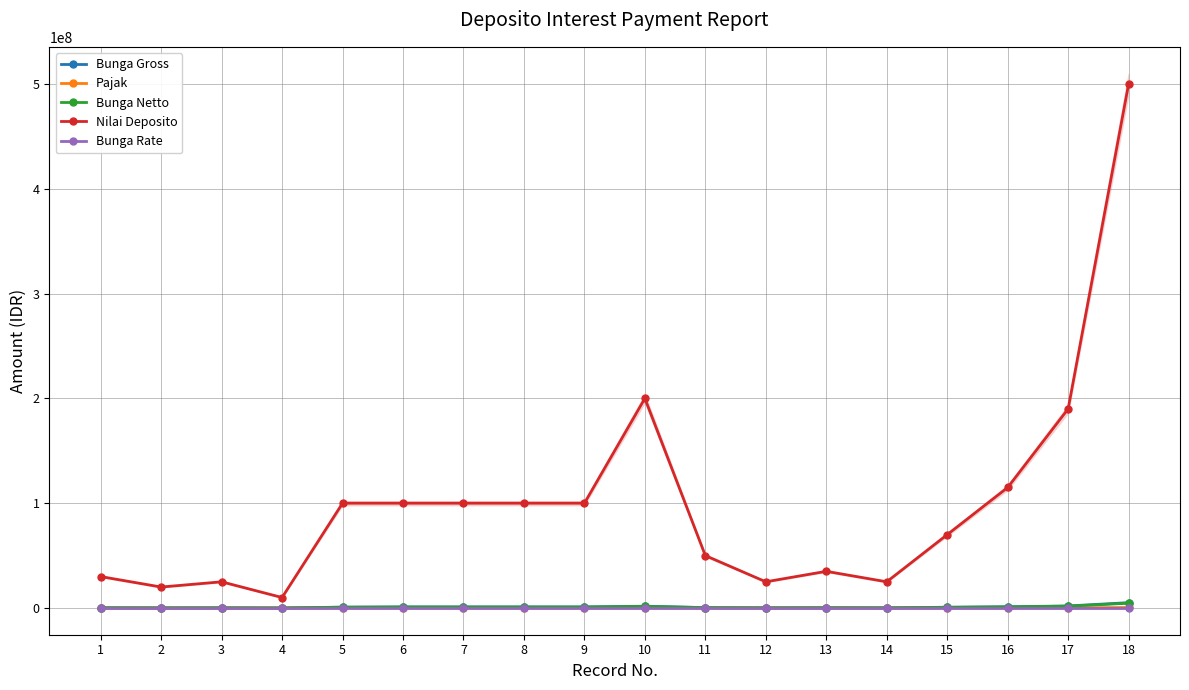

What value does the Nilai Deposito series have at 6?

100000000.0